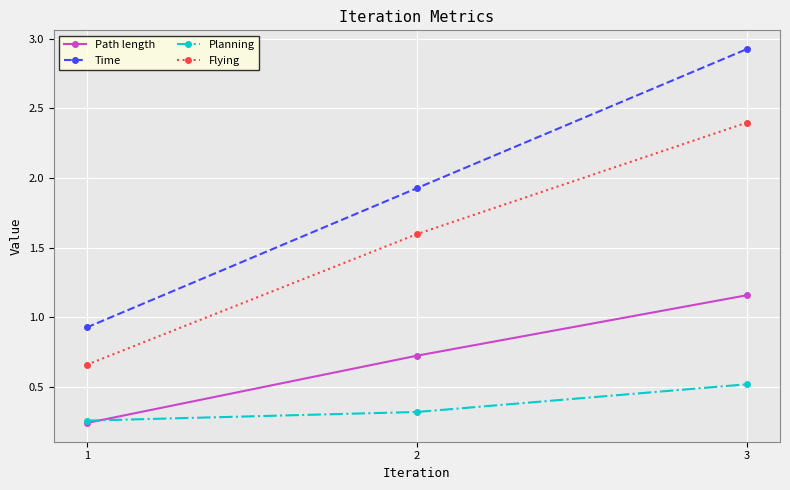

How many categories are shown in the chart?

3